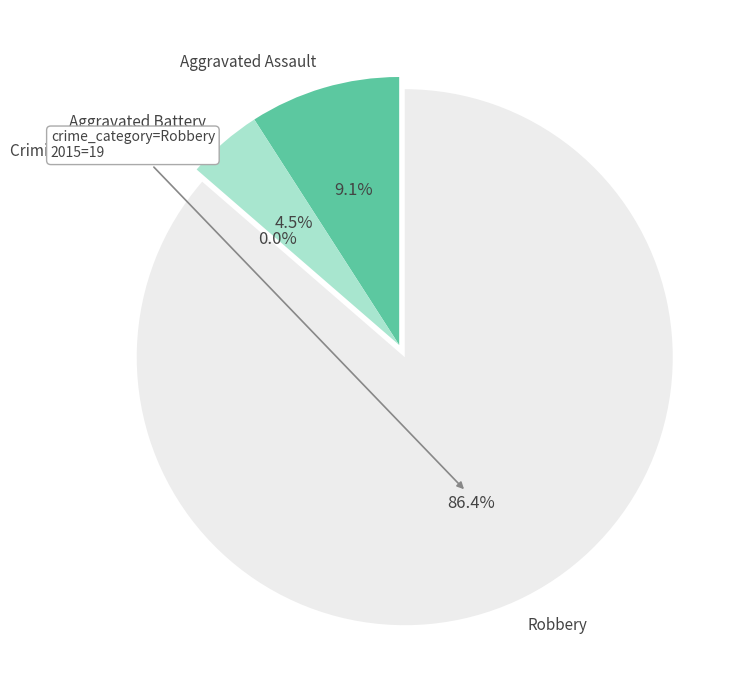

How many slices are in this pie chart?

4